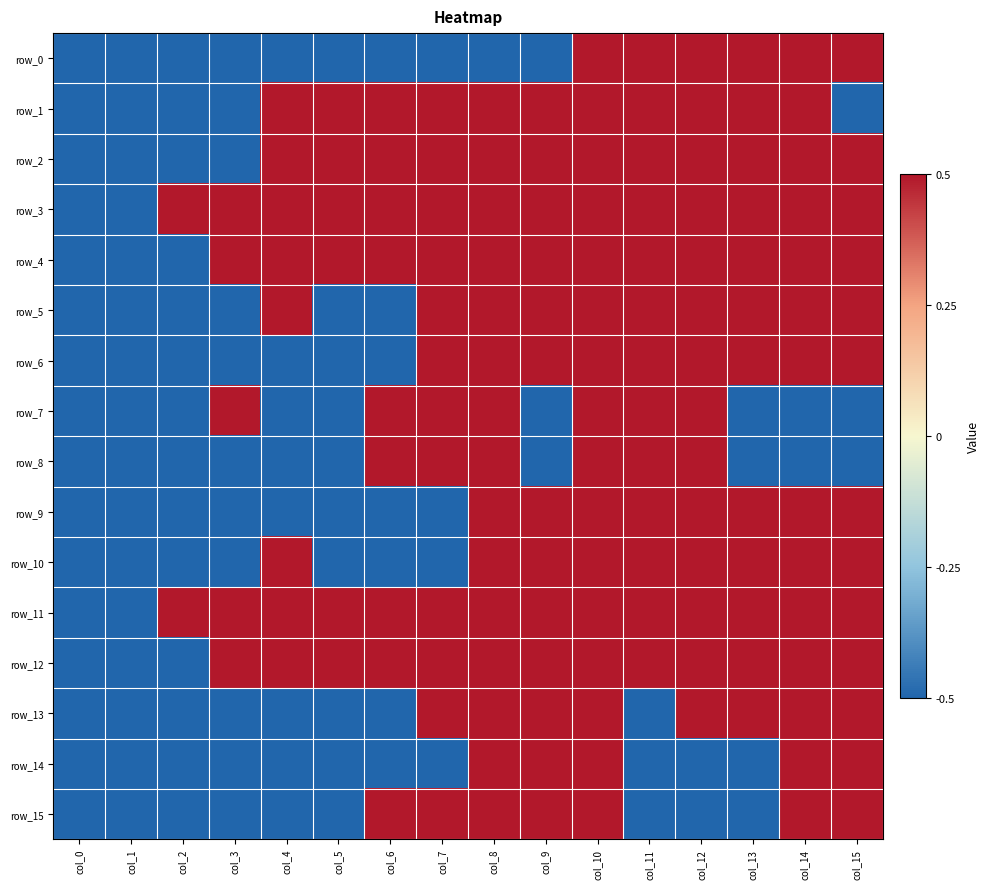

What is the sum of the row_9 values at col_10 and col_13?

1.0